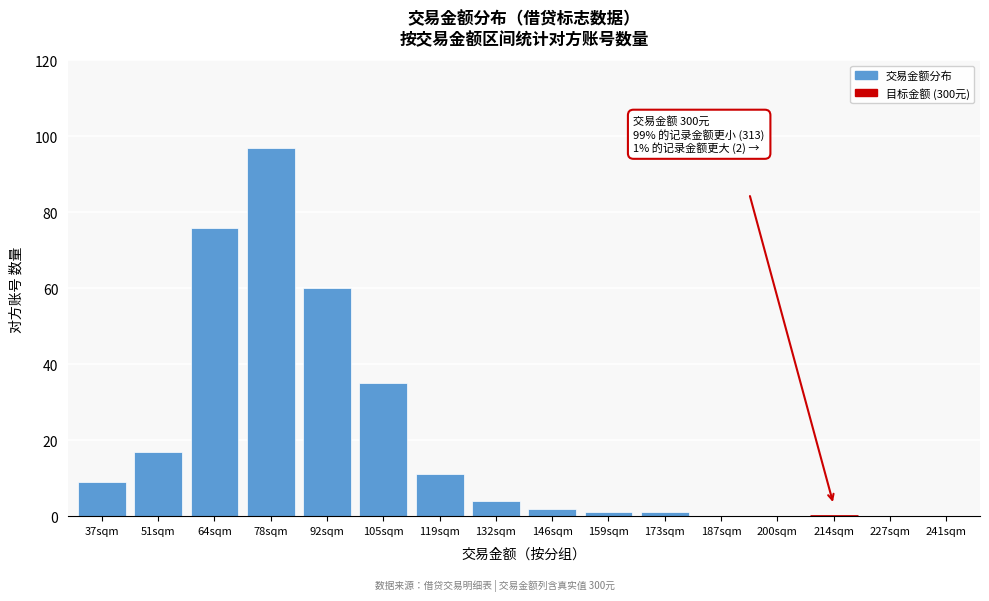

Reading left to right, what are all the values shown in this chart?

37sqm=9	51sqm=17	64sqm=76	78sqm=97	92sqm=60	105sqm=35	119sqm=11	132sqm=4	146sqm=2	159sqm=1	173sqm=1	187sqm=0	200sqm=0	214sqm=0	227sqm=0	241sqm=0